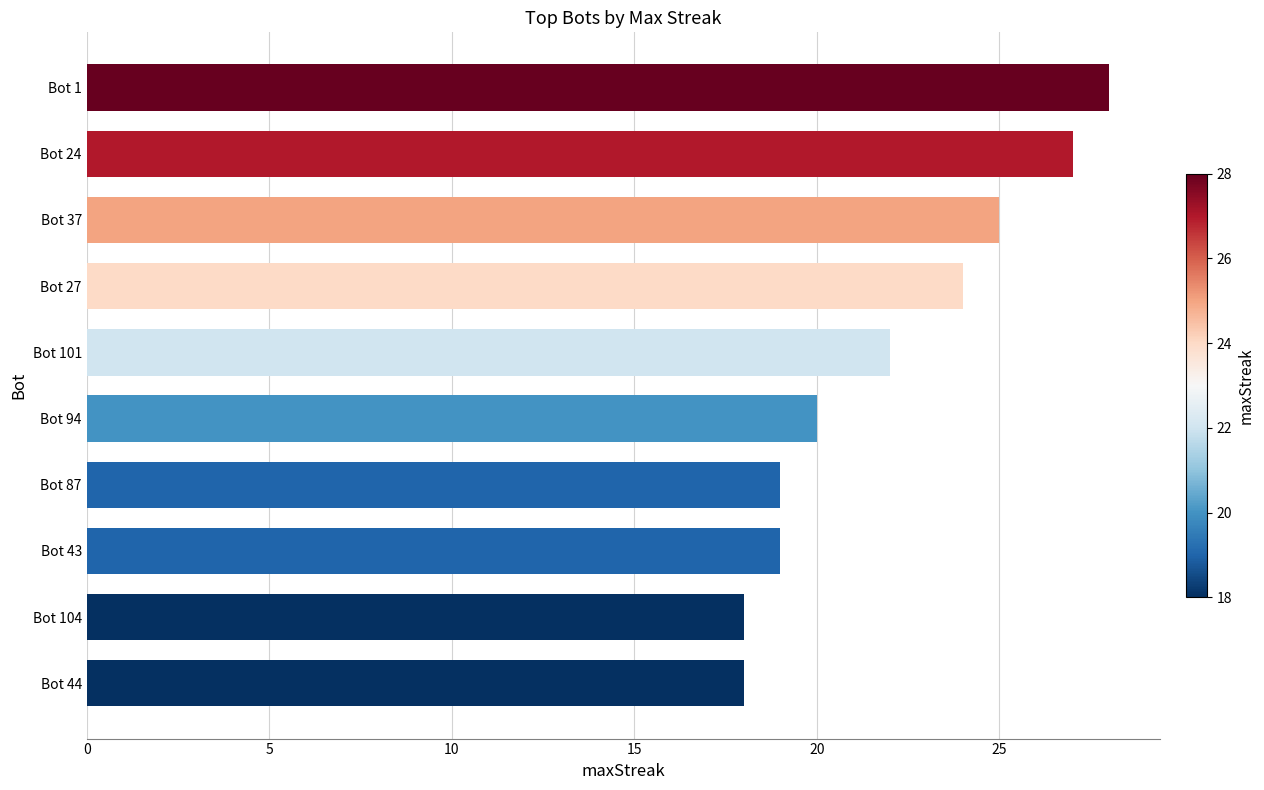

What is the ratio of the value at Bot 43 to the value at Bot 104?

1.1